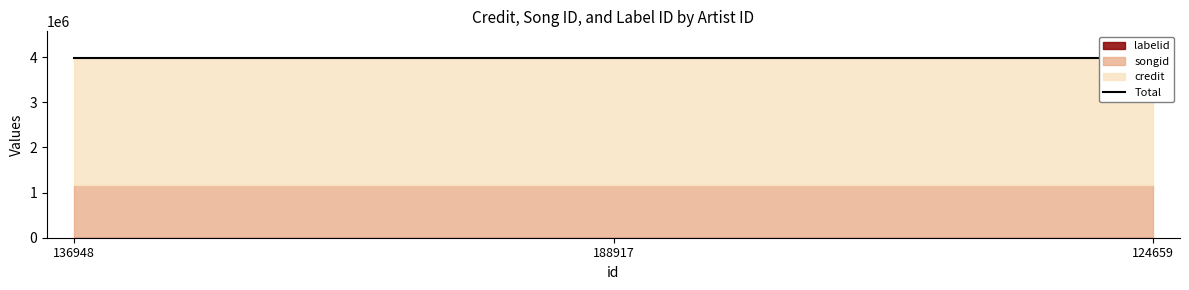

What is the label of the 1st point from the left?

136948